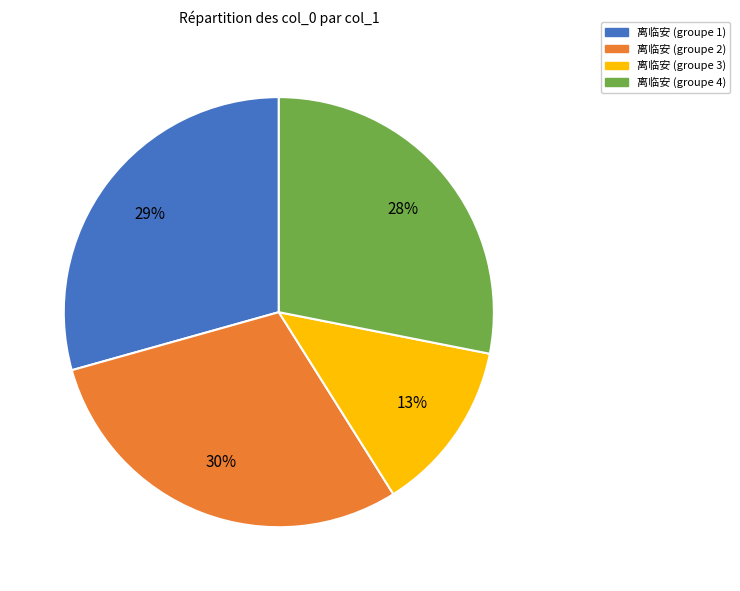

To the nearest percent, what percentage of the pie is 离临安 (groupe 1)?

29%